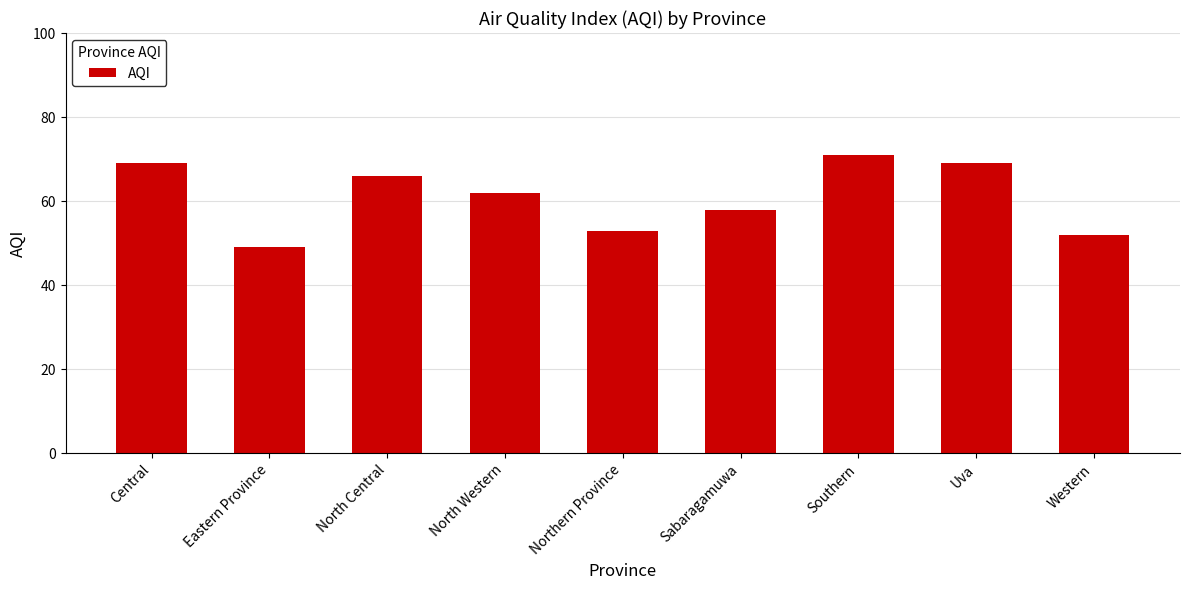

Reading right to left, what are all the values shown in this chart?

52	69	71	58	53	62	66	49	69